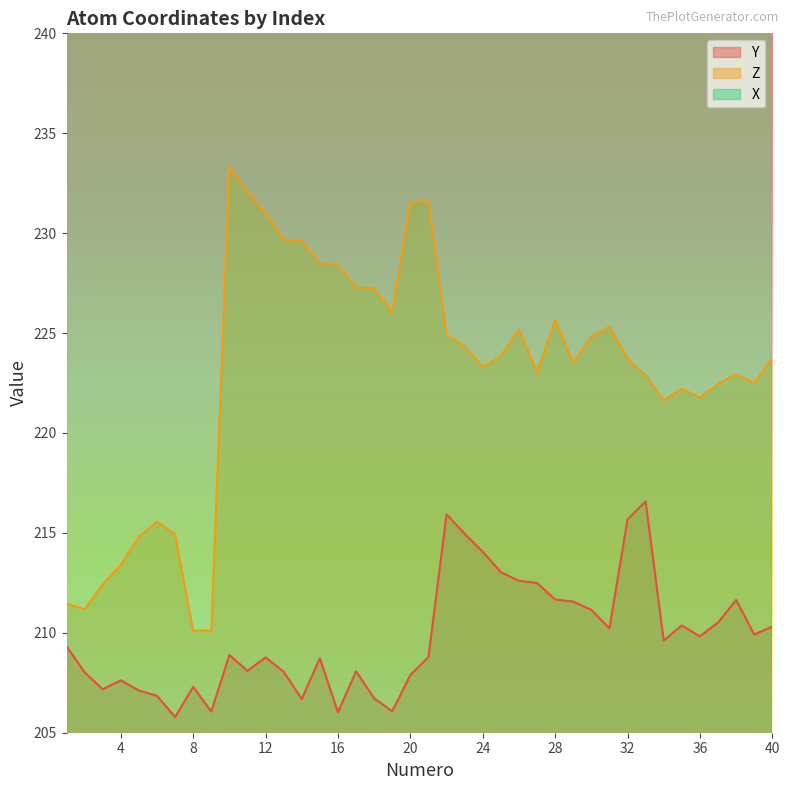

True or false: X and Y cross at least once.

False